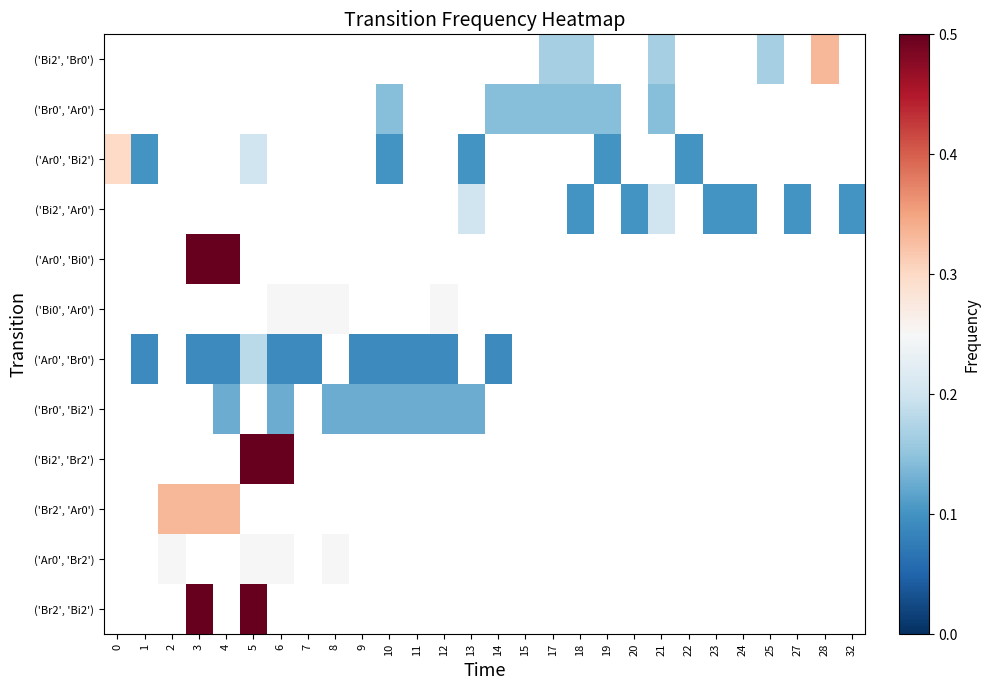

Between 17 and 10, which is larger?

10